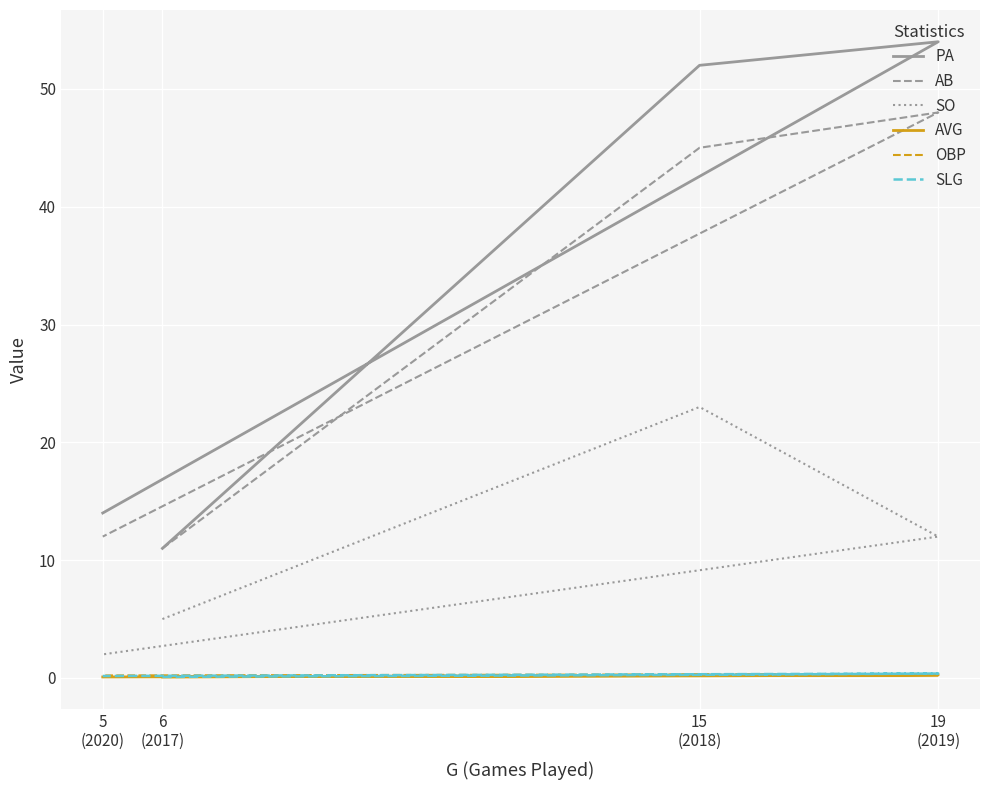

What is the sum of all SLG values?

0.9